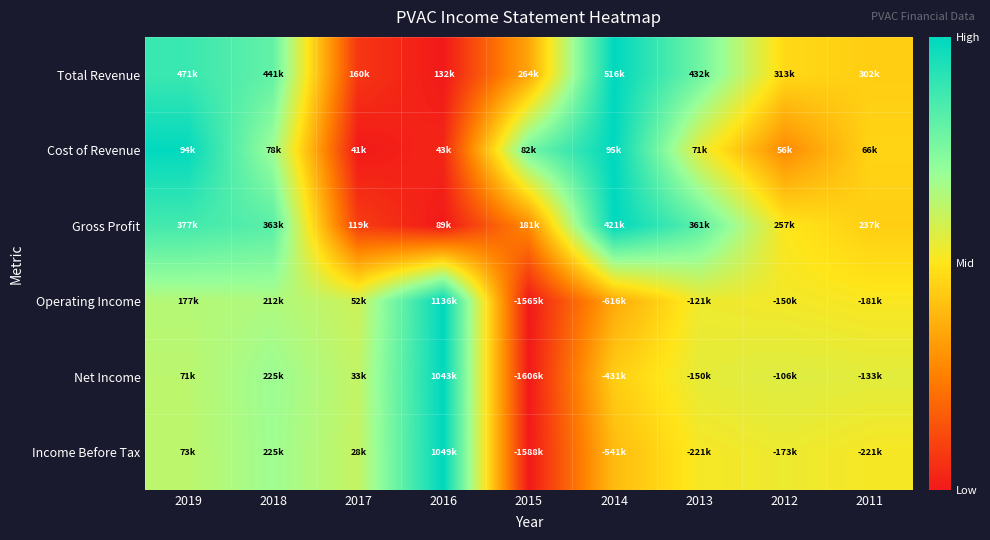

At which category is the sum across all series the highest?

2019